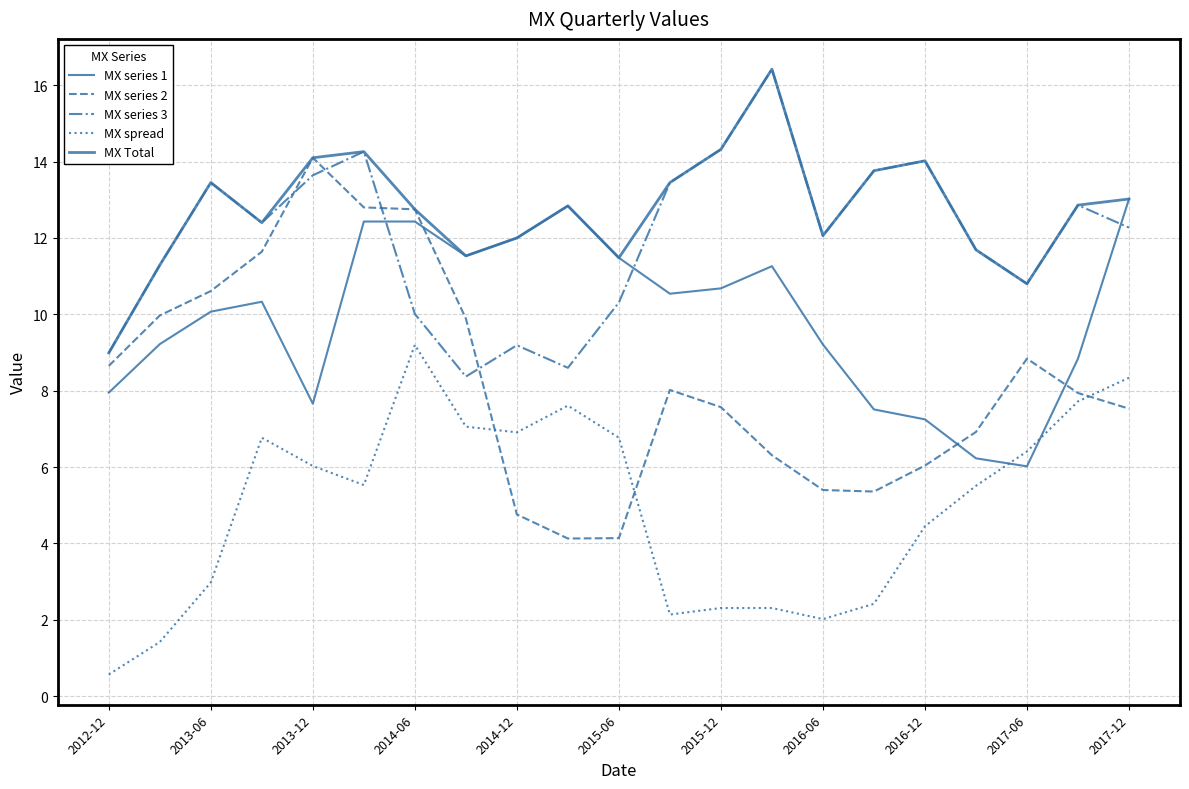

What is the greatest value displayed?

16.4